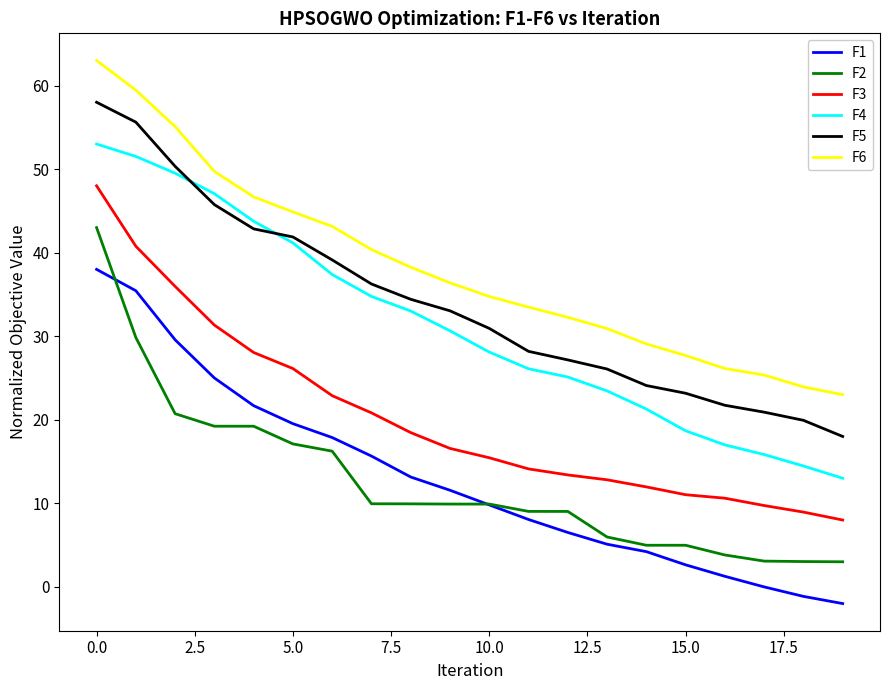

Which series has the largest total across all categories?

F6